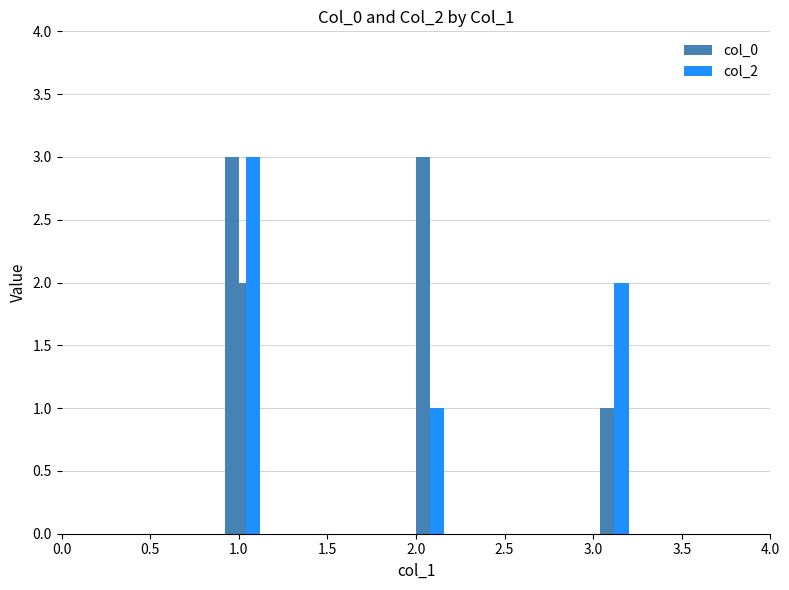

Which has a higher value, 1 or 1?

1